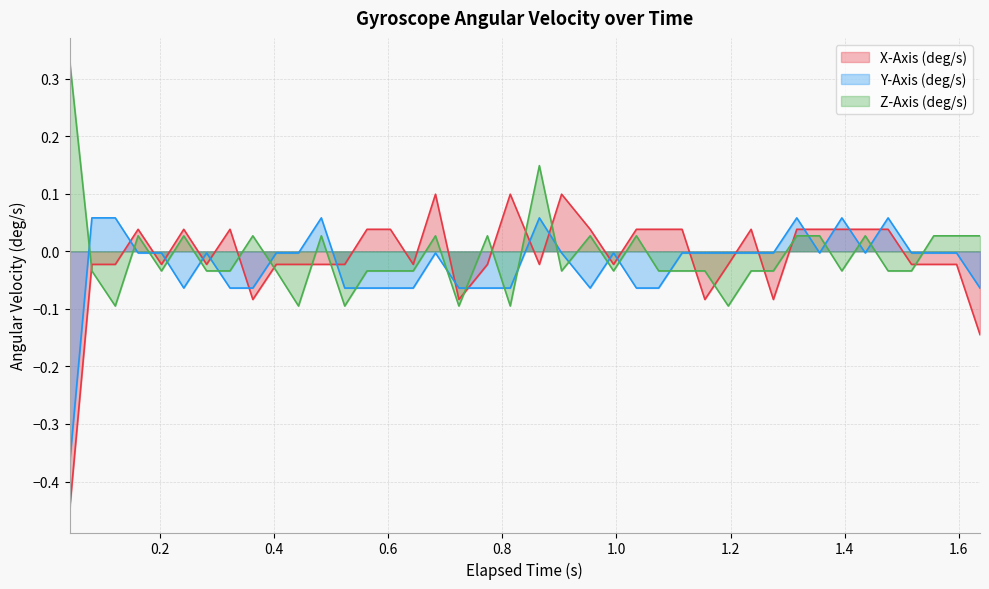

What are all the series names shown in the legend?

X-Axis (deg/s), Y-Axis (deg/s), Z-Axis (deg/s)